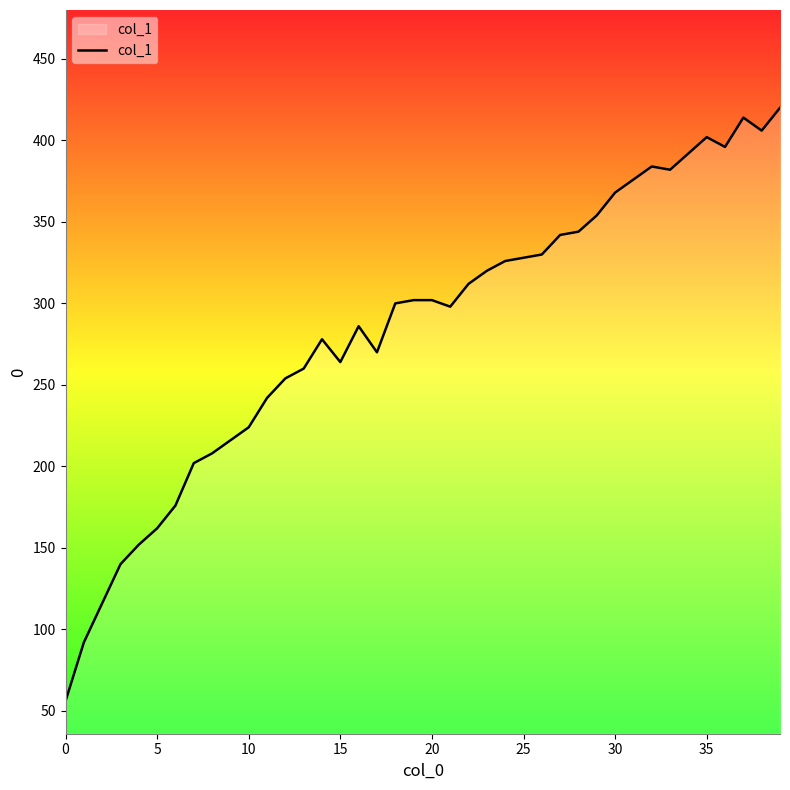

How many distinct data groups are displayed?

1